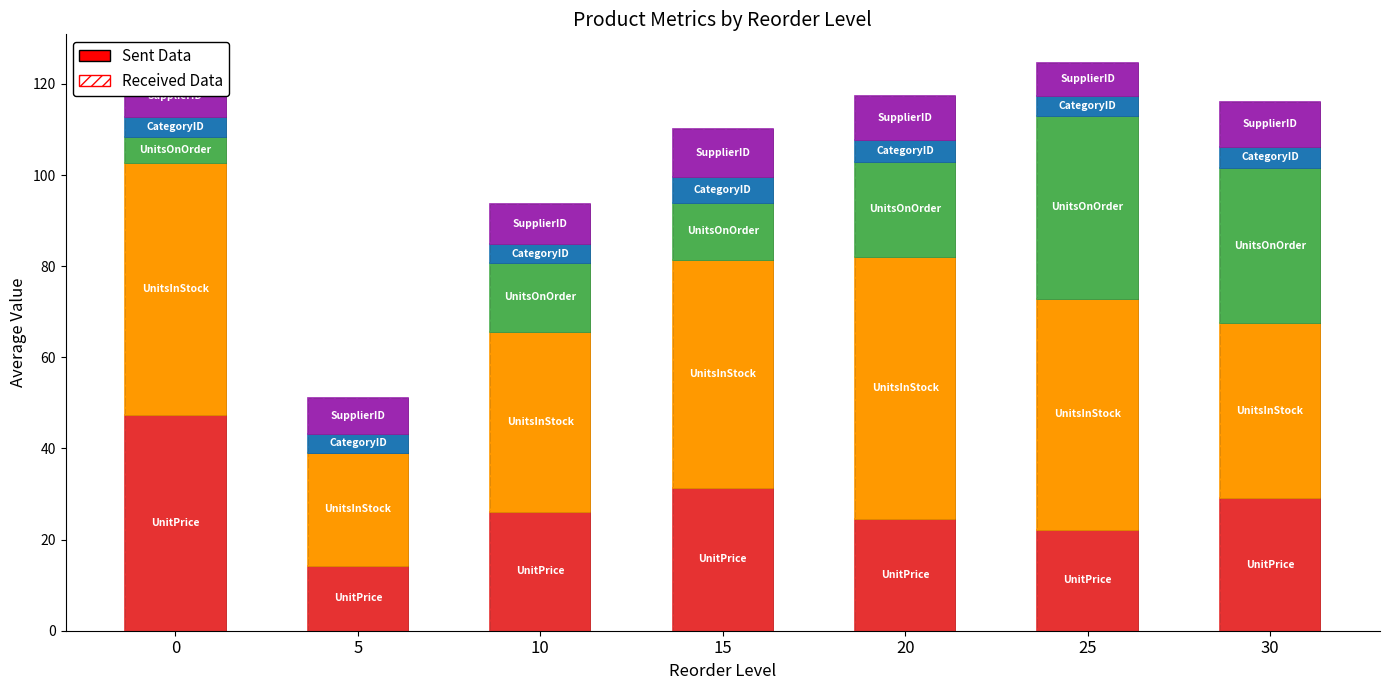

What is the average value of the UnitPrice series?

27.8